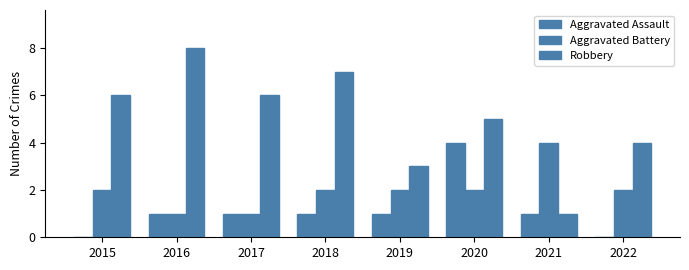

Are the bars horizontal?

No